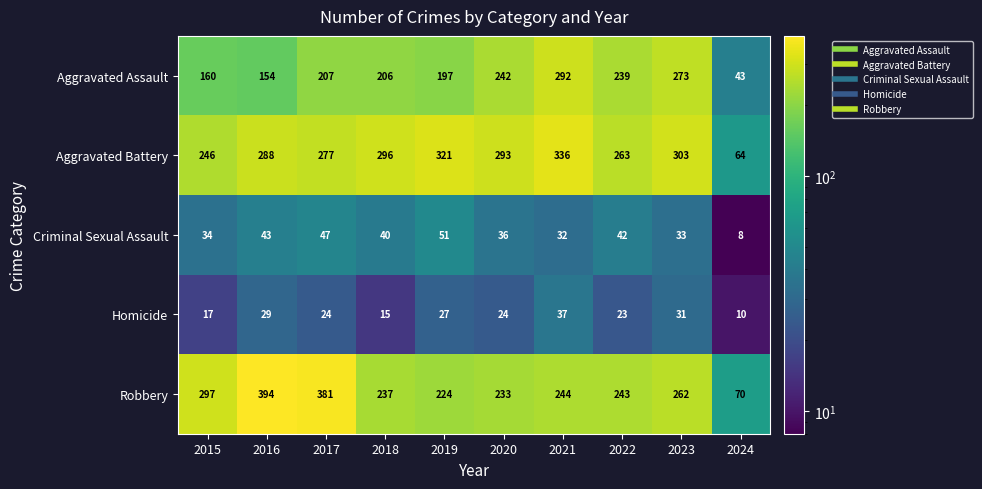

True or false: Aggravated Battery has a value of 76 at 2019.

False